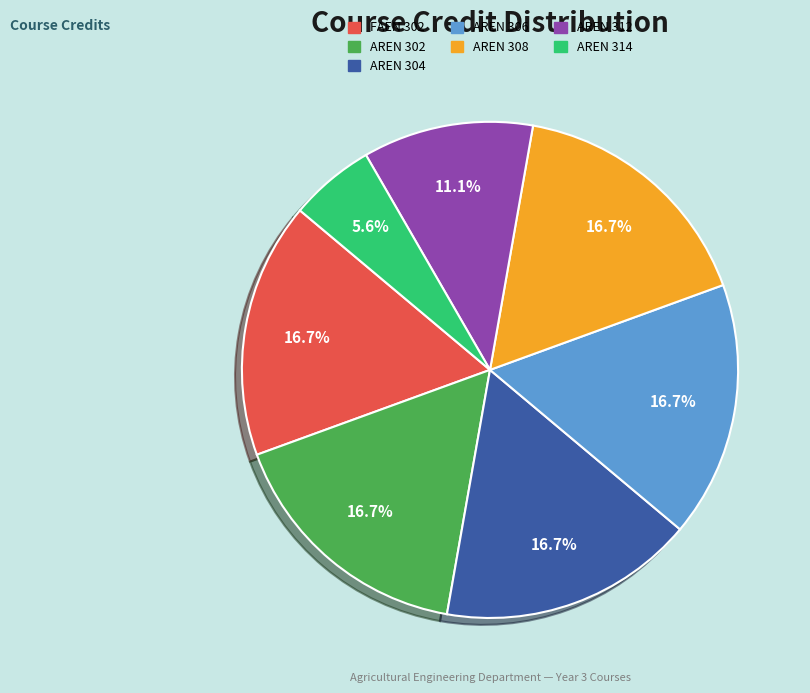

Approximately how many times larger is the value at AREN 302 compared to AREN 314?

3.0